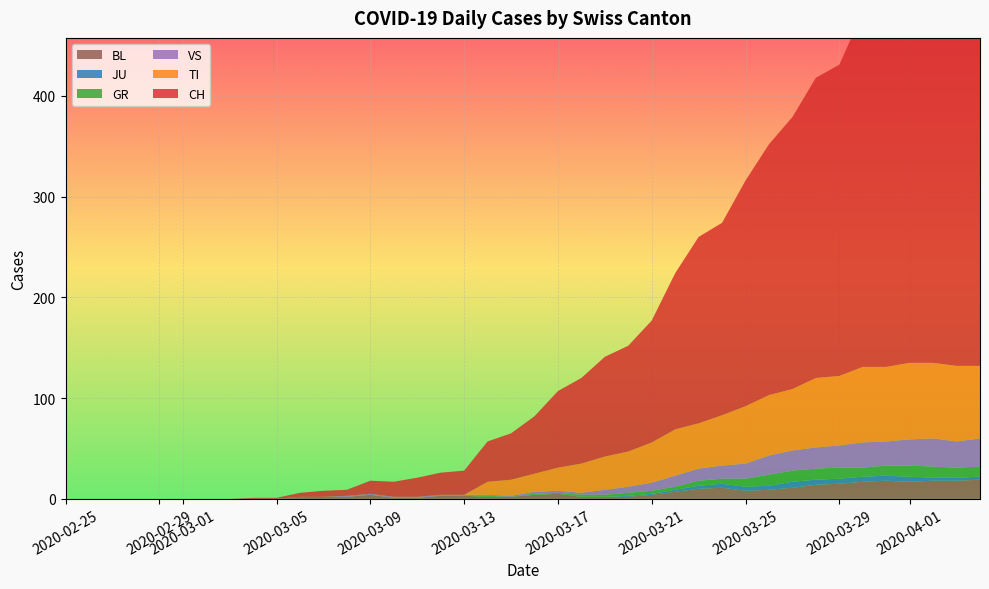

Reading left to right, list all the values displayed in this chart.

CH: 0=0	1=0	2=0	3=0	4=0	5=0	6=0	7=0	8=1	9=1	10=4	11=6	12=6	13=13	14=15	15=19	16=22	17=24	18=40	19=46	20=57	21=76	22=85	23=99	24=105	25=121	26=155	27=185	28=191	29=224	30=249	31=270	32=298	33=309	34=352	35=375	36=404	37=408	38=412	39=416
TI: 0=0	1=0	2=0	3=0	4=0	5=0	6=0	7=0	8=0	9=0	10=0	11=0	12=0	13=0	14=0	15=0	16=0	17=0	18=13	19=16	20=18	21=23	22=29	23=33	24=35	25=40	26=46	27=45	28=50	29=57	30=60	31=61	32=69	33=69	34=75	35=74	36=76	37=75	38=75	39=72
GR: 0=0	1=0	2=0	3=0	4=0	5=0	6=0	7=0	8=0	9=0	10=0	11=0	12=0	13=0	14=0	15=0	16=0	17=0	18=1	19=0	20=1	21=1	22=2	23=2	24=3	25=3	26=3	27=5	28=5	29=8	30=11	31=11	32=11	33=11	34=9	35=10	36=11	37=11	38=10	39=10
JU: 0=0	1=0	2=0	3=0	4=0	5=0	6=0	7=0	8=0	9=0	10=0	11=0	12=0	13=0	14=0	15=0	16=0	17=0	18=0	19=0	20=0	21=0	22=0	23=0	24=1	25=1	26=2	27=3	28=4	29=4	30=4	31=6	32=5	33=5	34=5	35=5	36=5	37=3	38=3	39=3
VS: 0=0	1=0	2=0	3=0	4=0	5=0	6=0	7=0	8=0	9=0	10=0	11=0	12=1	13=1	14=1	15=1	16=1	17=1	18=1	19=1	20=2	21=2	22=2	23=5	24=6	25=8	26=11	27=12	28=13	29=15	30=19	31=20	32=21	33=22	34=25	35=24	36=26	37=28	38=26	39=28
BL: 0=0	1=0	2=0	3=0	4=0	5=0	6=0	7=0	8=0	9=0	10=2	11=2	12=2	13=4	14=1	15=1	16=3	17=3	18=2	19=2	20=4	21=5	22=2	23=2	24=2	25=4	26=7	27=10	28=11	29=8	30=9	31=11	32=14	33=15	34=17	35=18	36=17	37=18	38=18	39=19